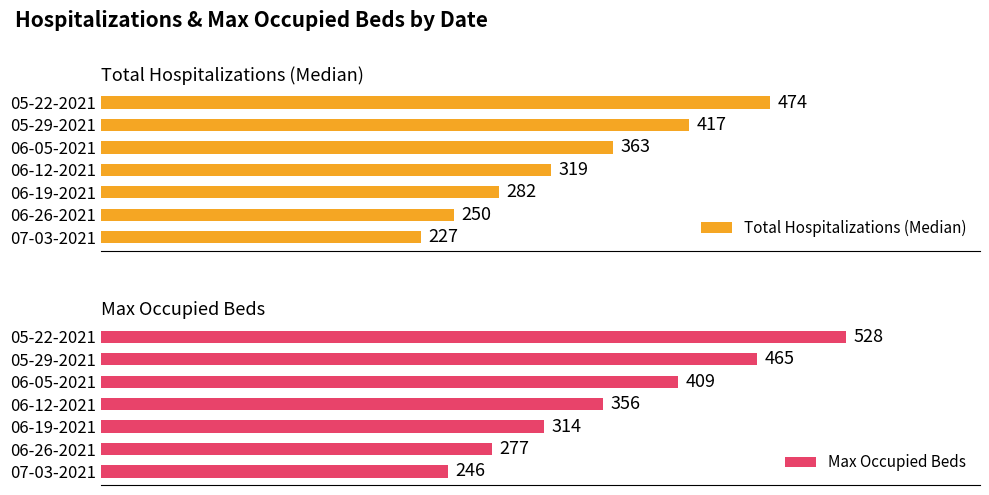

Rank the categories by Max Occupied Beds value from lowest to highest.

07-03-2021, 06-26-2021, 06-19-2021, 06-12-2021, 06-05-2021, 05-29-2021, 05-22-2021